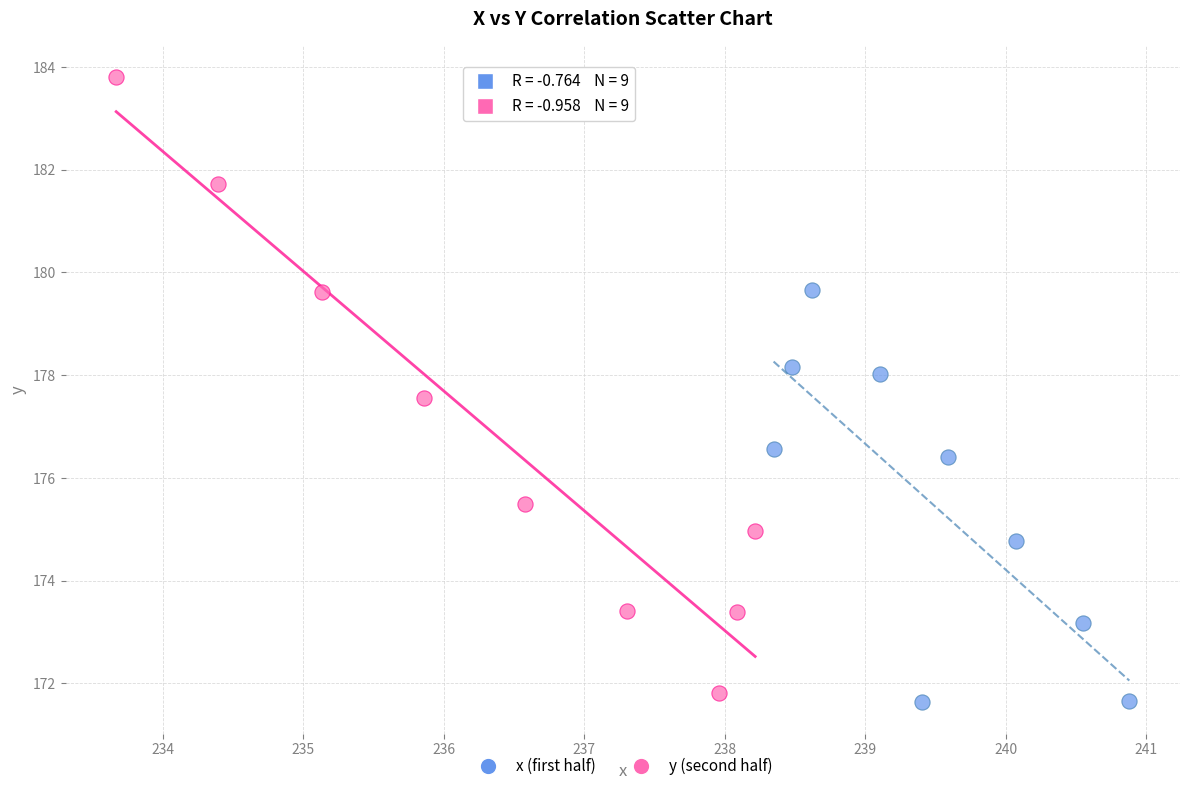

What are all the series names shown in the legend?

x (first half), y (second half)